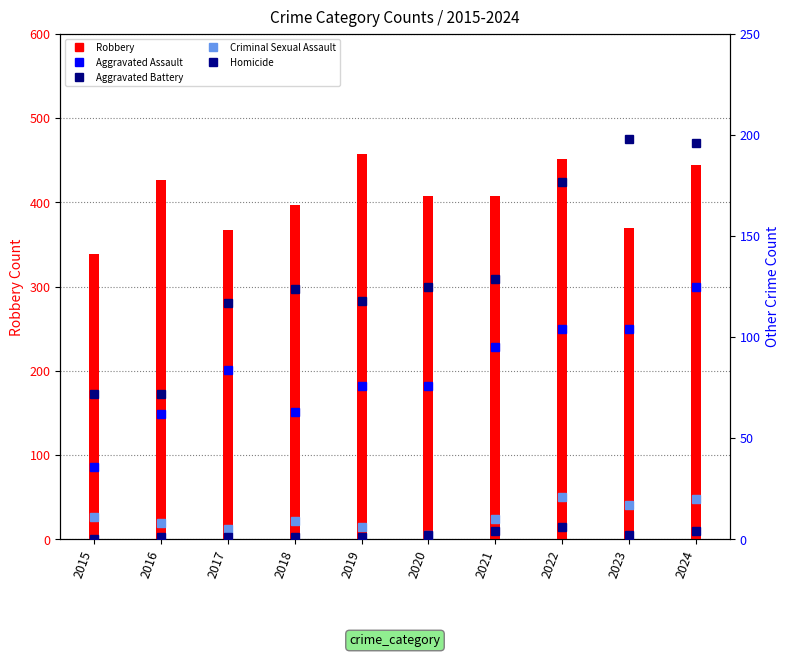

Rank the series at 2019 from highest to lowest value.

Robbery, Aggravated Battery, Aggravated Assault, Criminal Sexual Assault, Homicide